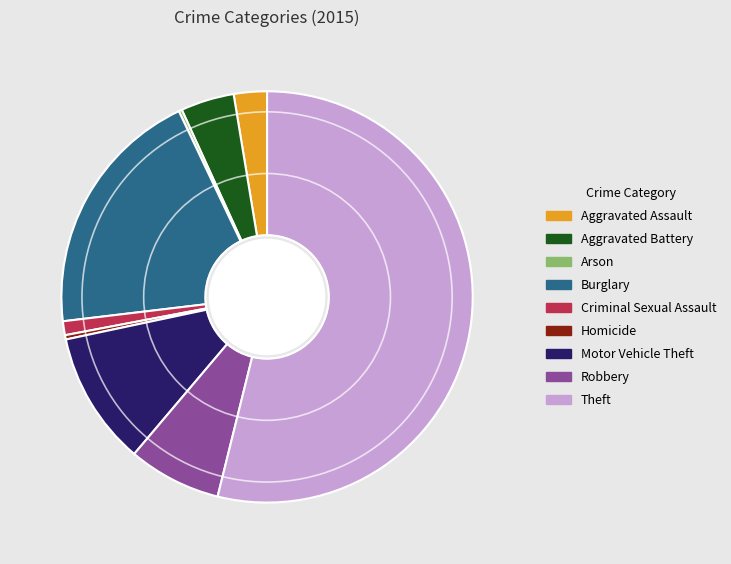

Which category accounts for the majority?

Theft